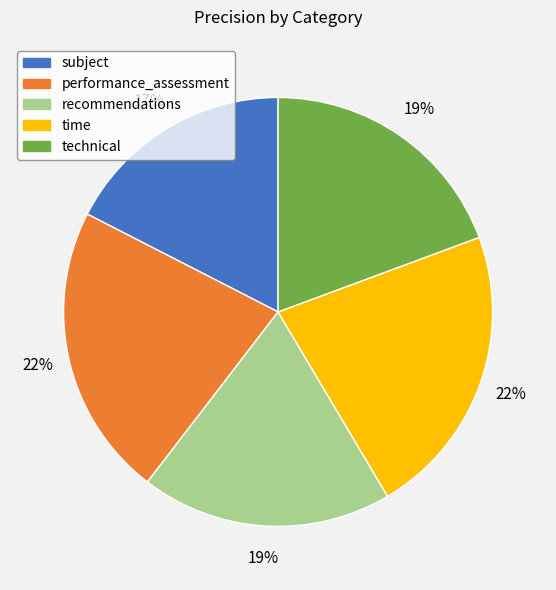

What is the smallest slice in the pie chart?

subject